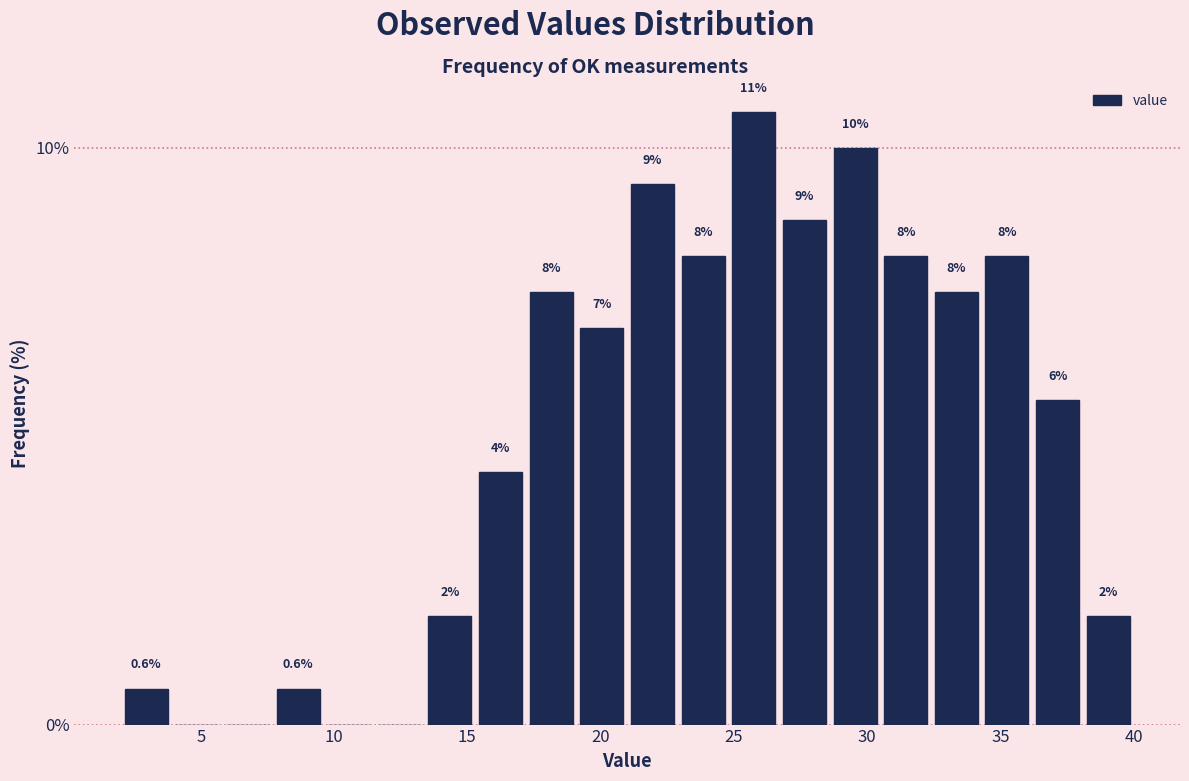

Around what value on the x-axis is the tallest bar? Give the approximate position of its centre, as read against the axis.

26.0